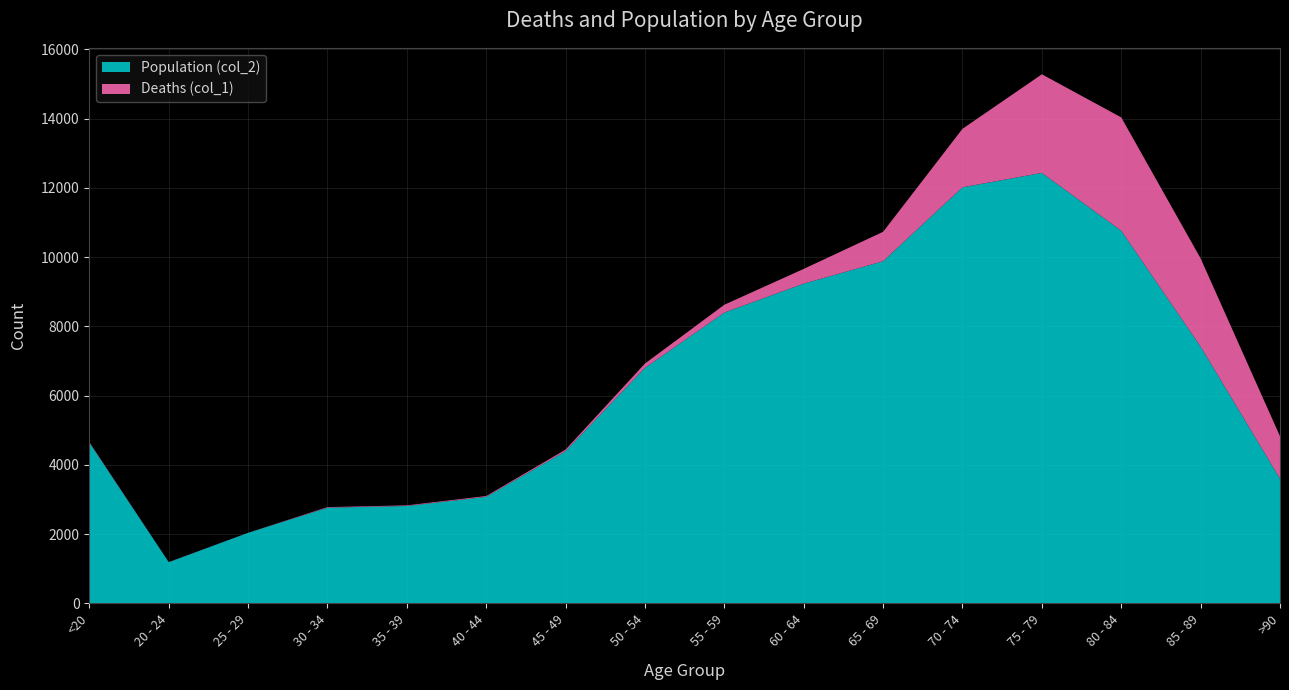

Reading left to right, list all the values displayed in this chart.

Deaths (col_1): <20=18	20 - 24=4	25 - 29=3	30 - 34=17	35 - 39=18	40 - 44=24	45 - 49=47	50 - 54=126	55 - 59=227	60 - 64=426	65 - 69=850	70 - 74=1690	75 - 79=2848	80 - 84=3273	85 - 89=2548	>90=1224
Population (col_2): <20=4641	20 - 24=1191	25 - 29=2038	30 - 34=2765	35 - 39=2814	40 - 44=3078	45 - 49=4396	50 - 54=6803	55 - 59=8400	60 - 64=9236	65 - 69=9883	70 - 74=12018	75 - 79=12434	80 - 84=10764	85 - 89=7417	>90=3604